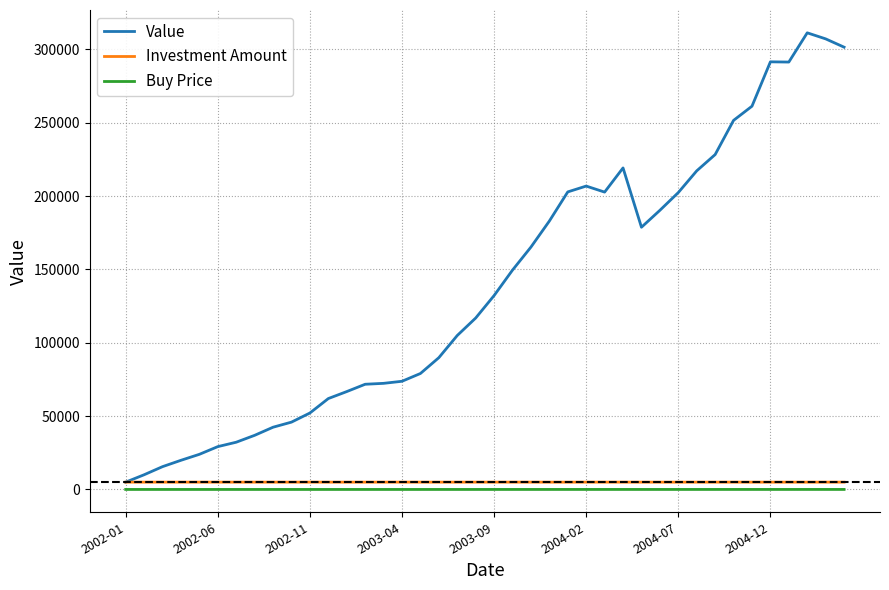

Which series has the widest spread of values?

Value